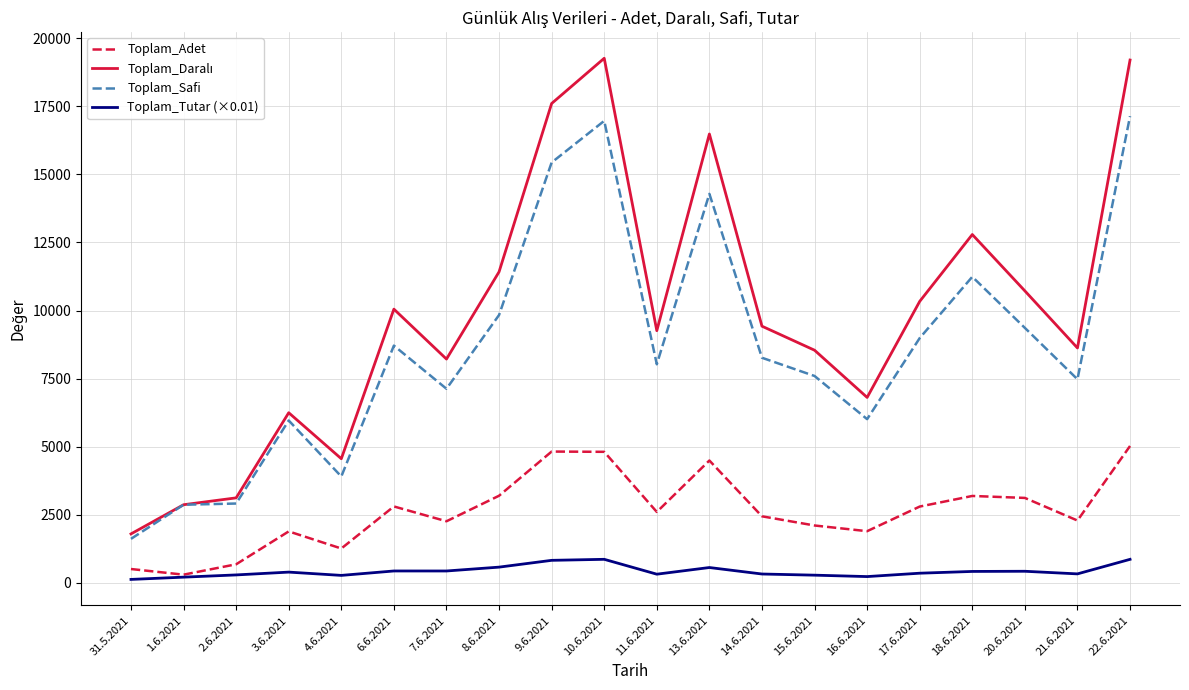

What is the highest value of the Toplam_Adet series?

5027.0